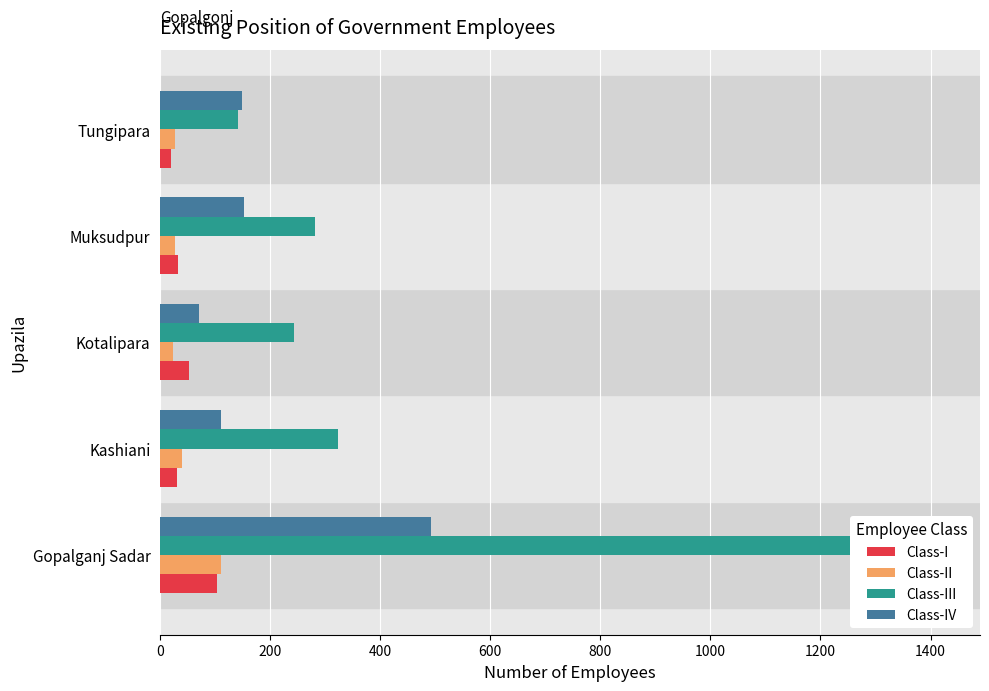

How many values in the Class-IV series exceed 148?

2